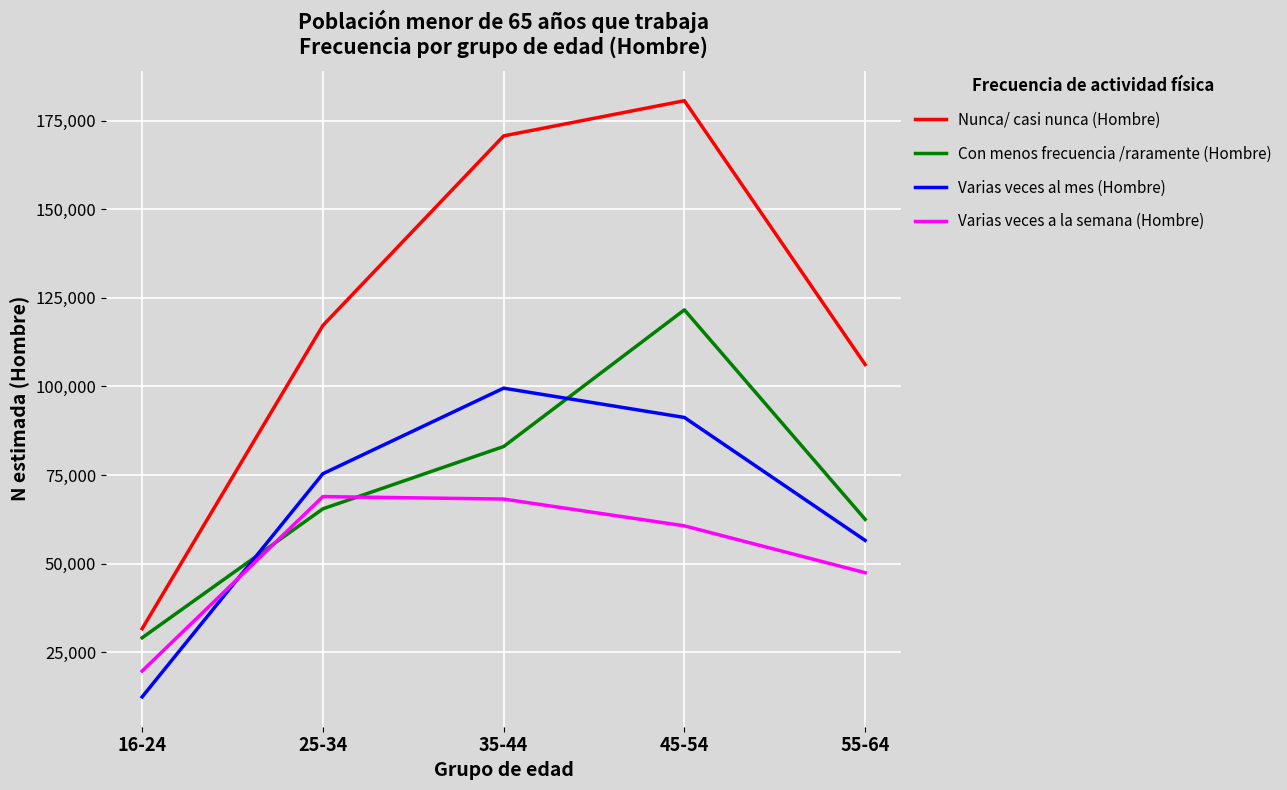

What is the total value across all series at 55-64?

272701